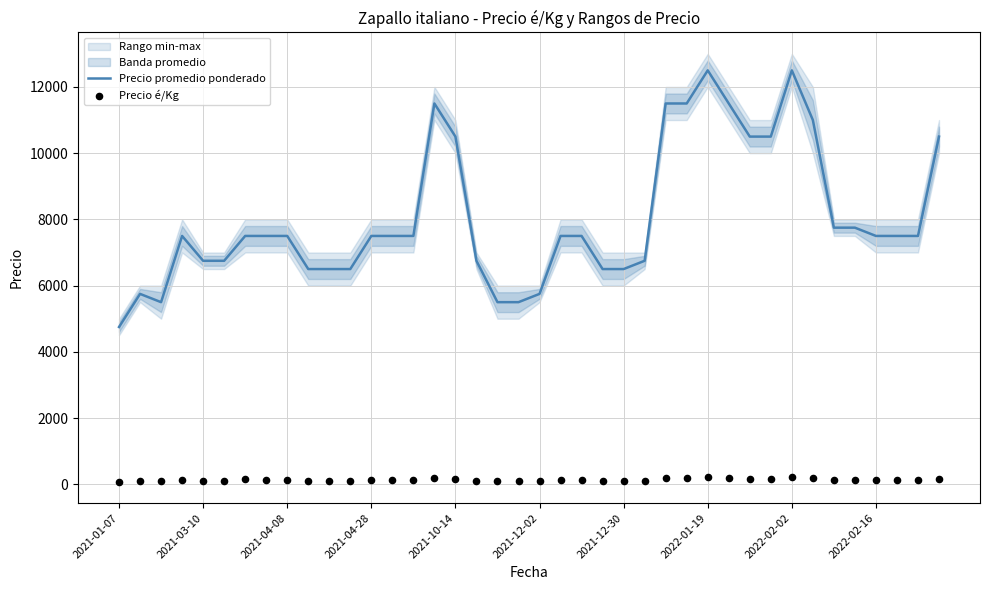

At which category is the sum across all series the highest?

2022-01-19